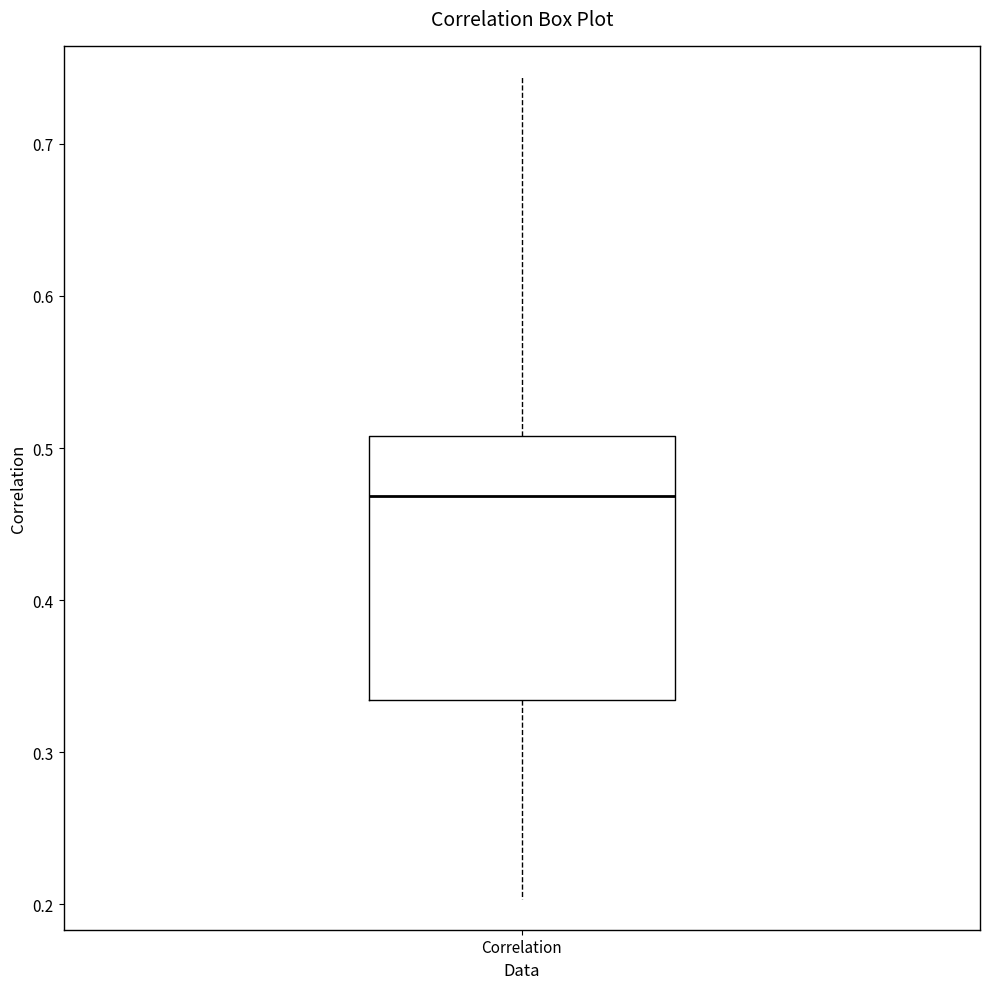

Read this box plot against the y-axis: the position of the median line, the range covered by the box, and the ends of both whiskers. The values are not printed on the chart, so give them approximately, as read against the axis.

median 0.47, box 0.33 to 0.51, whiskers 0.20 to 0.74